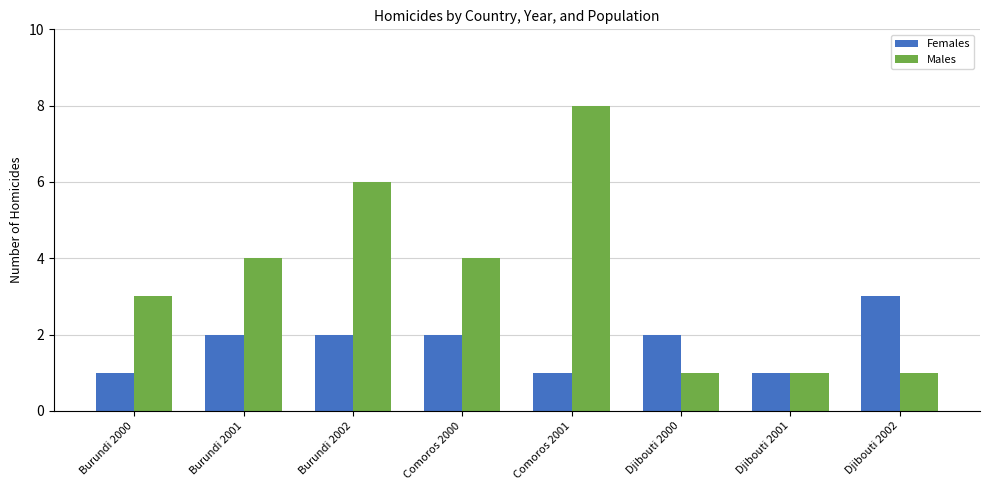

Between Comoros 2000 and Djibouti 2002, which series saw the biggest shift?

Males